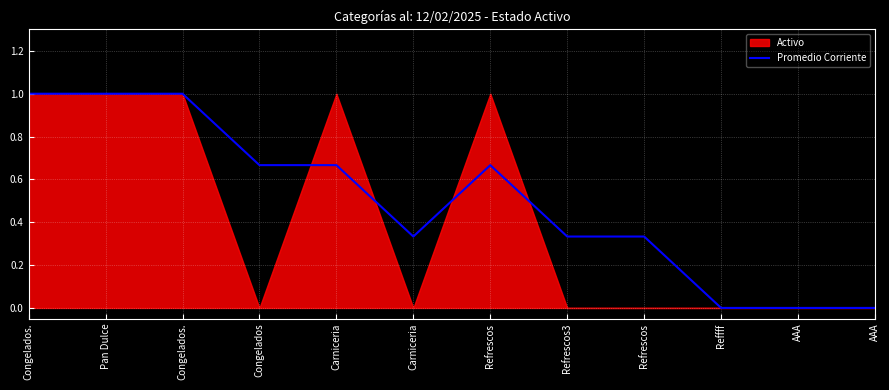

What is the difference between the maximum and second lowest values?

1.0